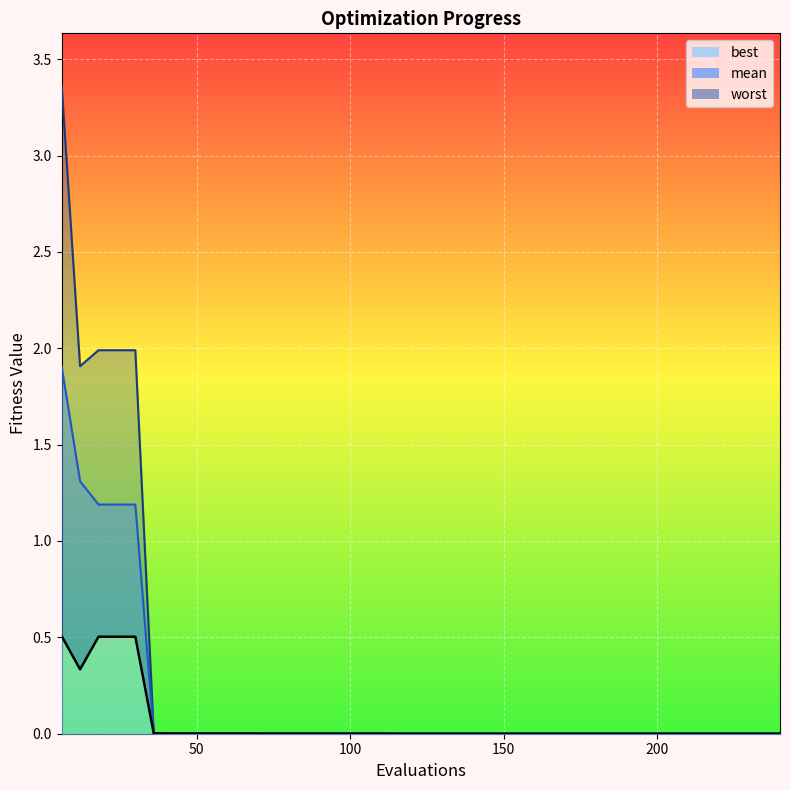

What are all the series names shown in the legend?

worst_line, mean_line, best_line